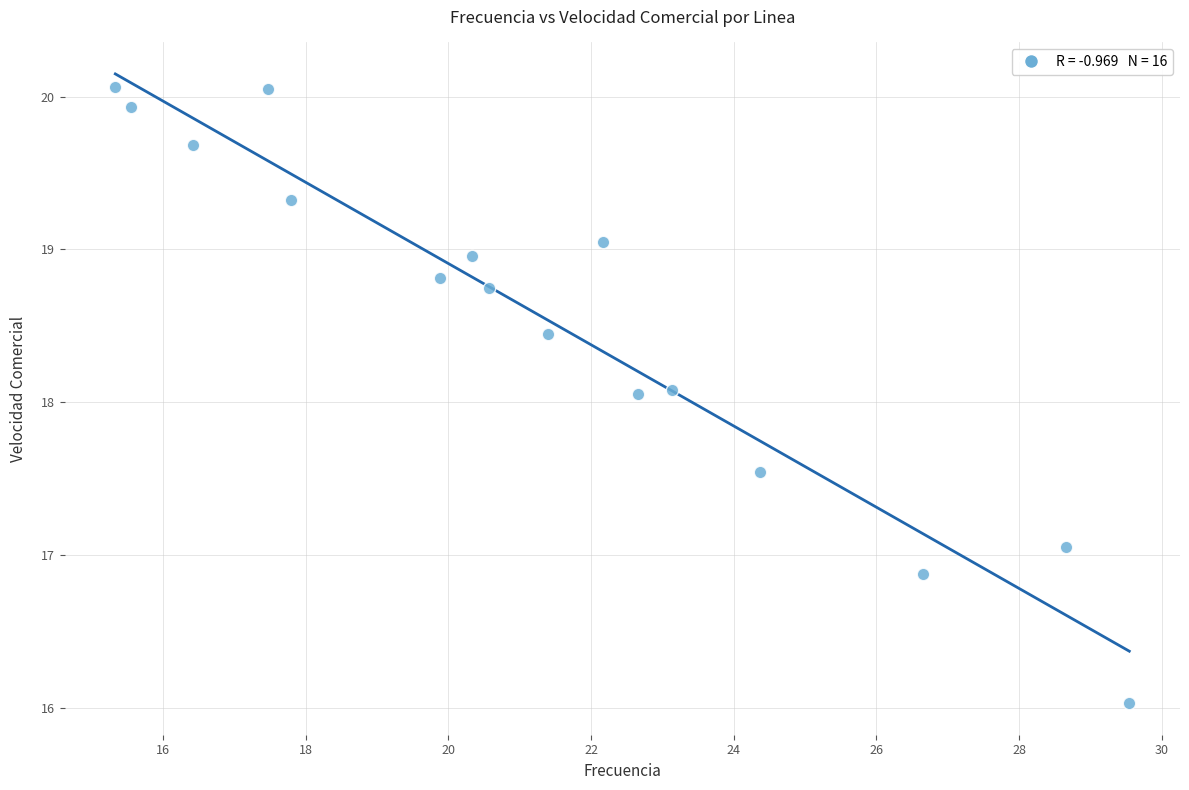

What is the range of Y values (max minus min)?

4.0